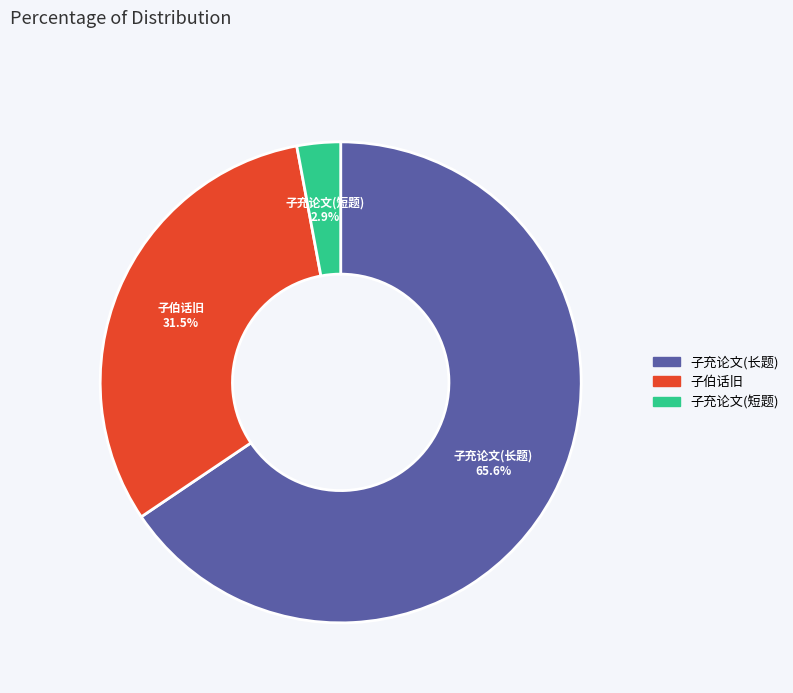

Does any single category account for the majority?

Yes